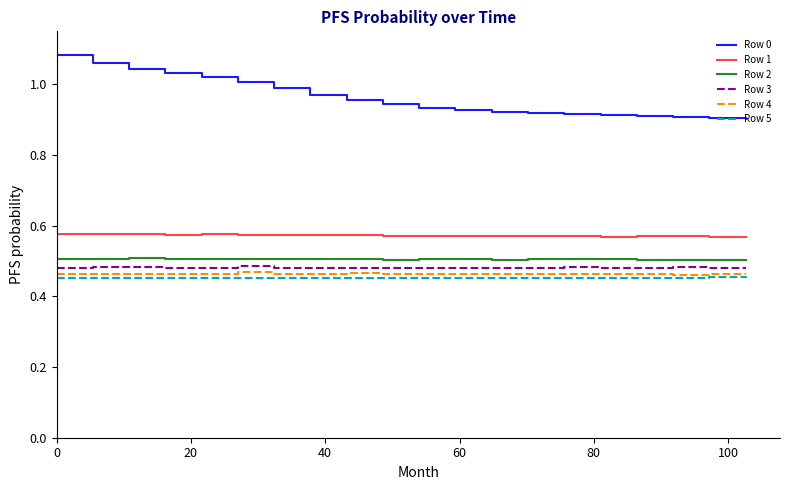

Which series has the largest range (max minus min)?

Row 0